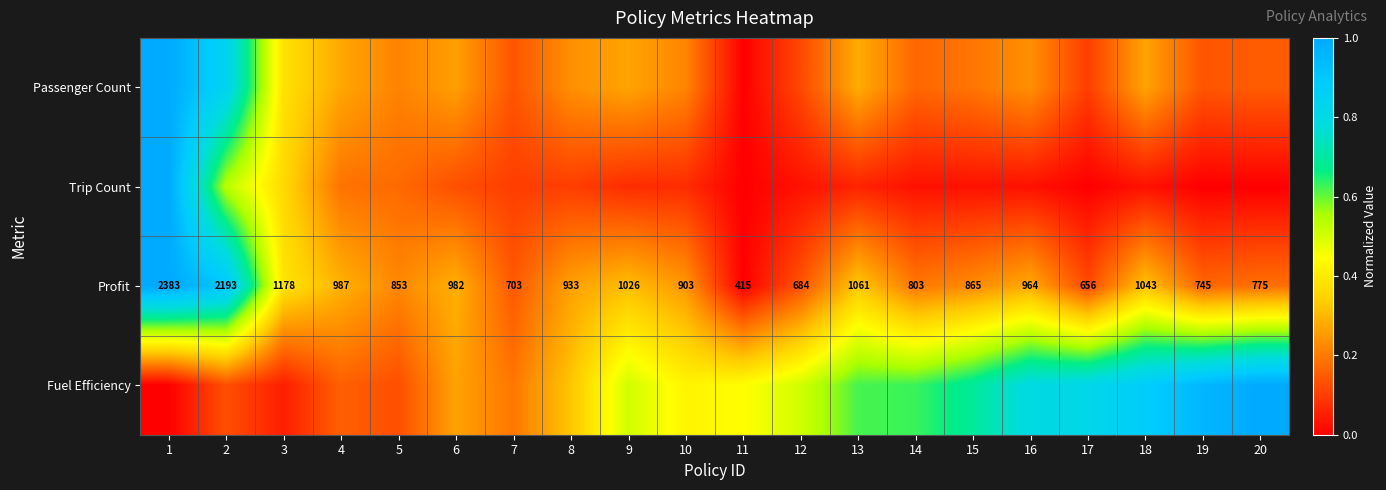

List the labels in order of Profit value, smallest first.

11, 17, 12, 7, 19, 20, 14, 5, 15, 10, 8, 16, 6, 4, 9, 18, 13, 3, 2, 1